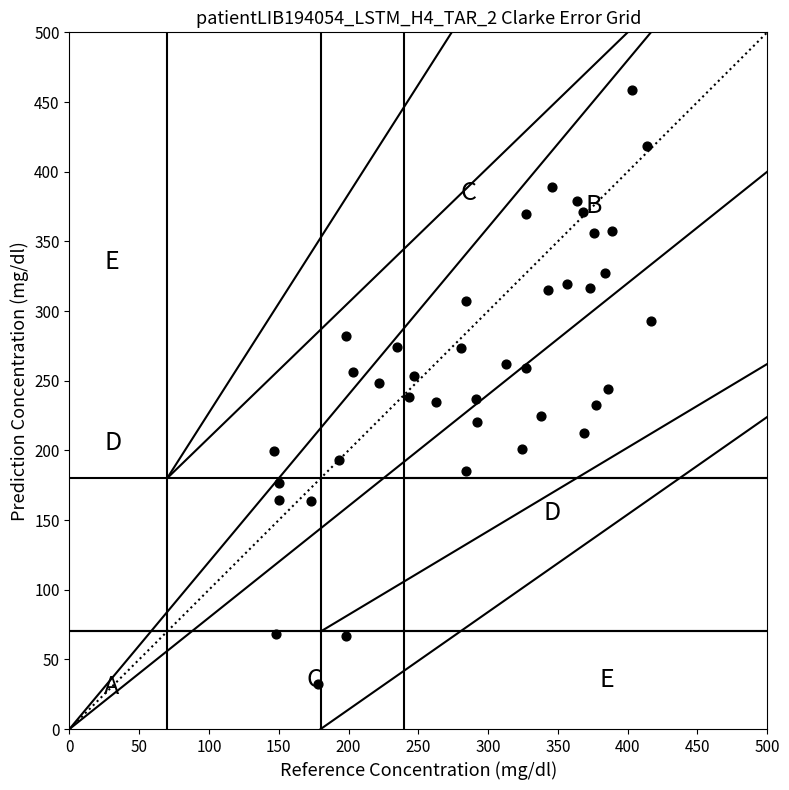

What is the range of X values (max minus min)?

269.6